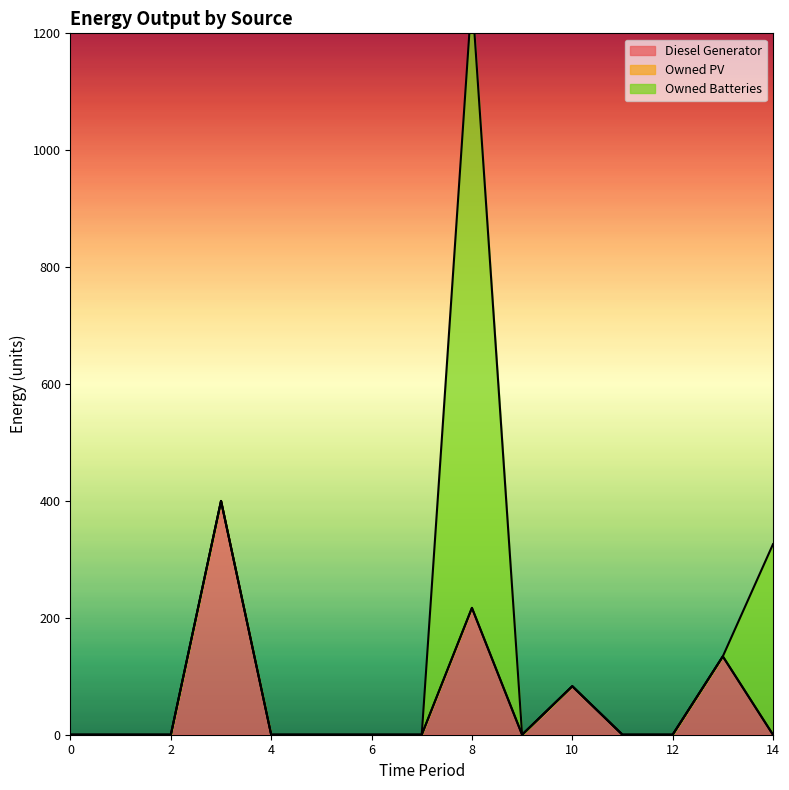

Rank the series by their maximum value, from lowest to highest.

Owned PV, Diesel Generator, Owned Batteries